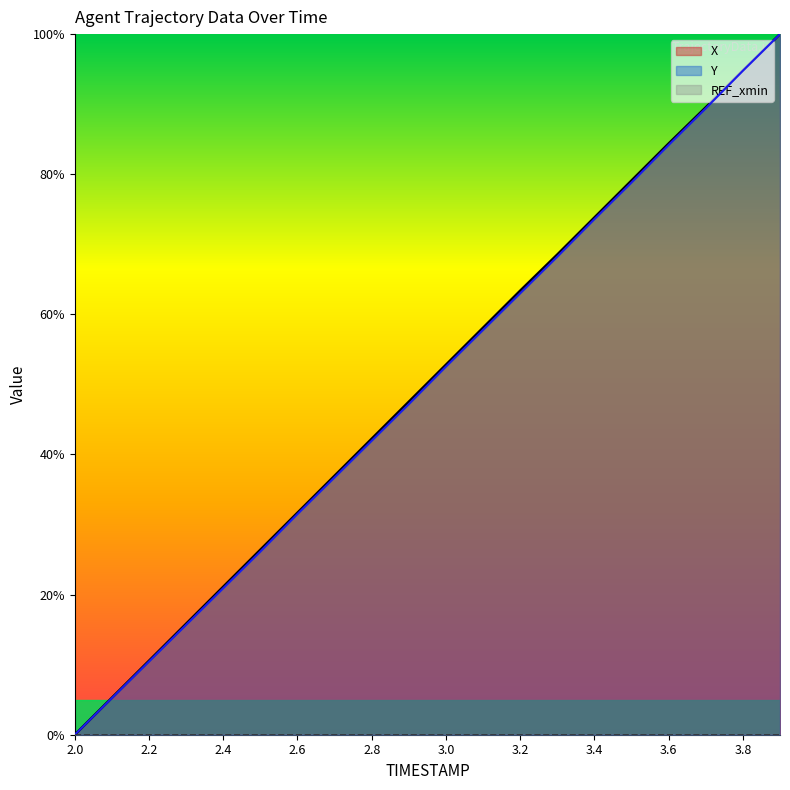

Reading left to right, extract all data points from this chart.

X: 0.0	5.3	10.6	15.8	21.1	26.4	31.7	37.0	42.3	47.5	52.8	58.1	63.4	68.5	73.8	79.1	84.4	89.6	94.8	100.0
Y: 0.0	5.2	10.5	15.7	20.9	26.1	31.5	36.7	42.0	47.2	52.6	57.8	63.0	68.2	73.6	78.8	84.2	89.4	94.8	100.0